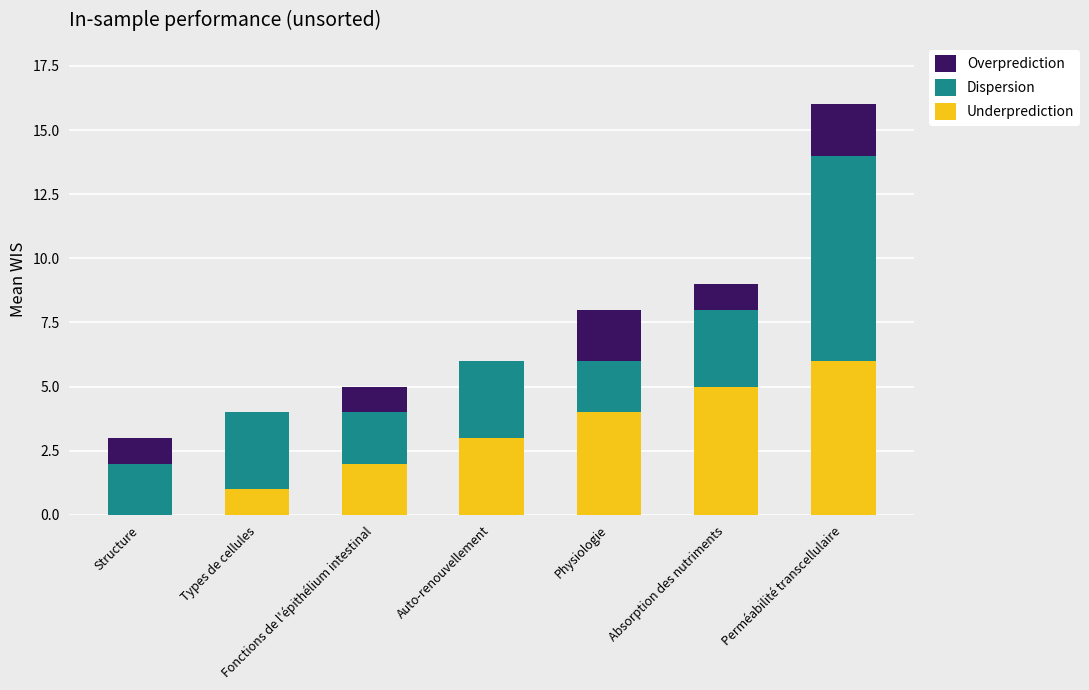

How many categories are shown in the chart?

7